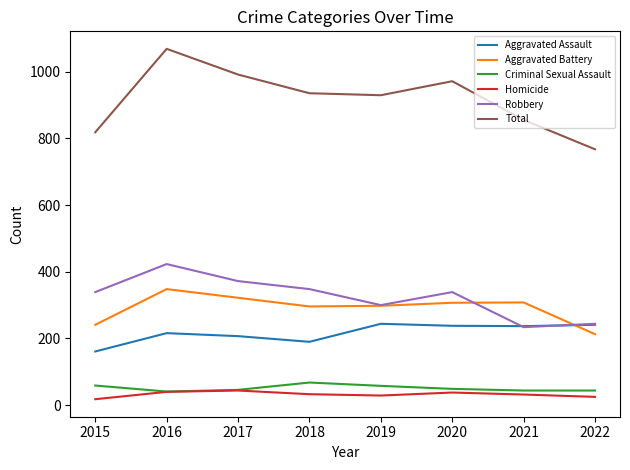

Which series has the largest total across all categories?

Total